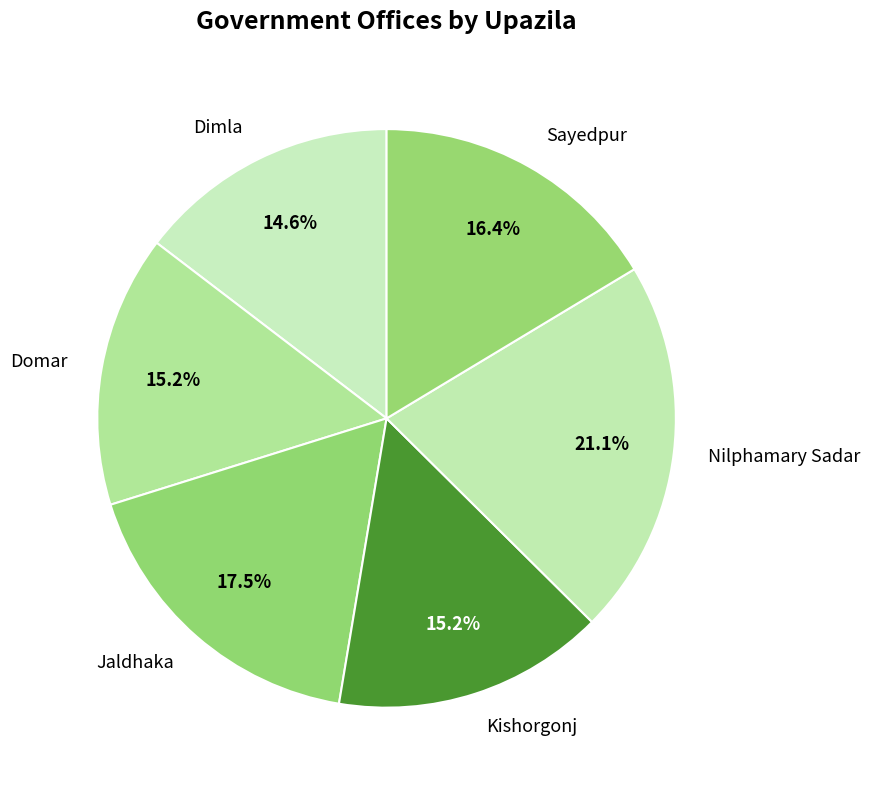

Which slice is the smallest?

Dimla